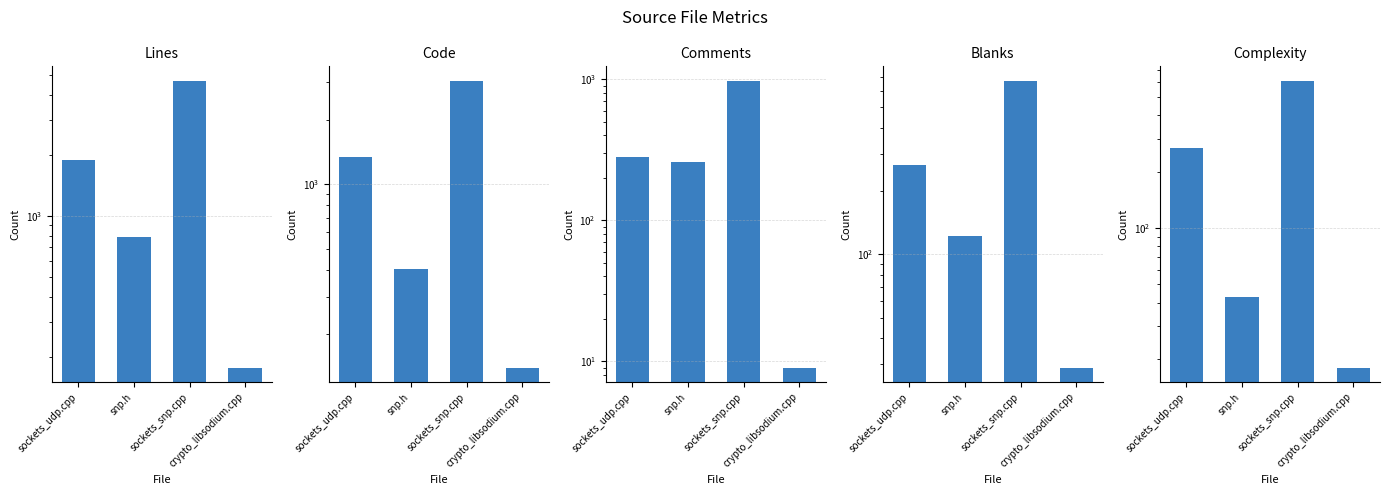

What is the difference between the Blanks values at crypto_libsodium.cpp and snp.h?

94